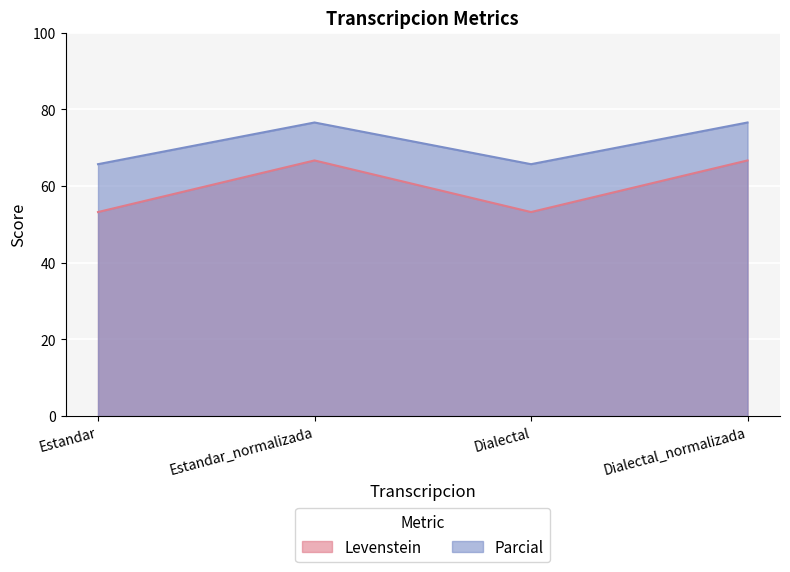

What is the sum of the Levenstein values at Estandar and Dialectal?

106.4